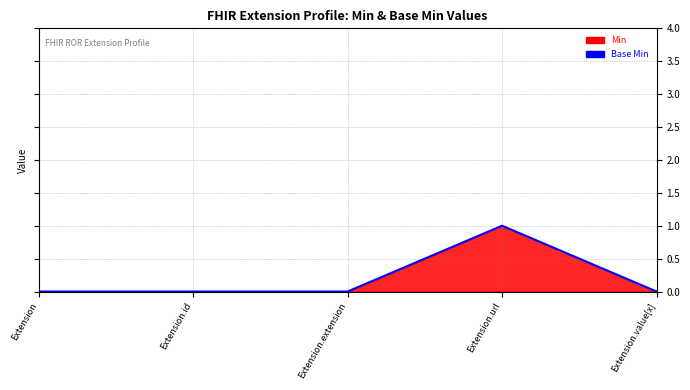

Where is the data nearest to the value 0?

Extension